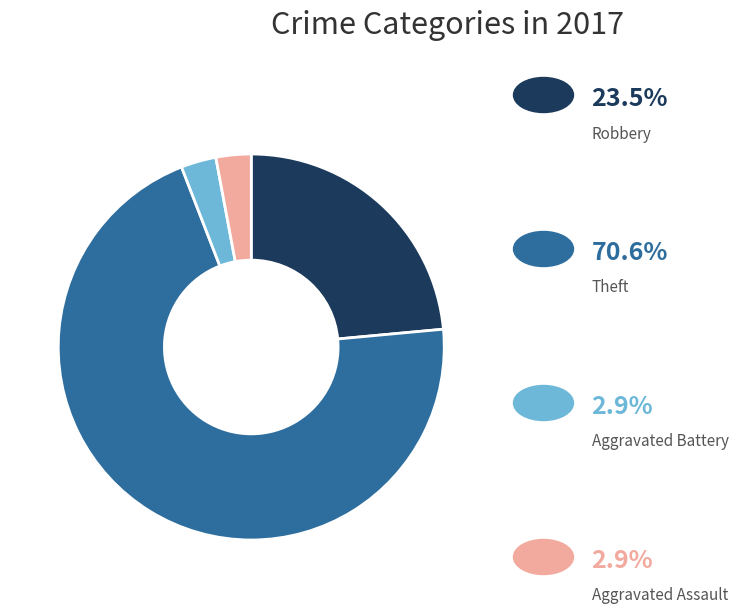

Count the number of slices in the pie.

4